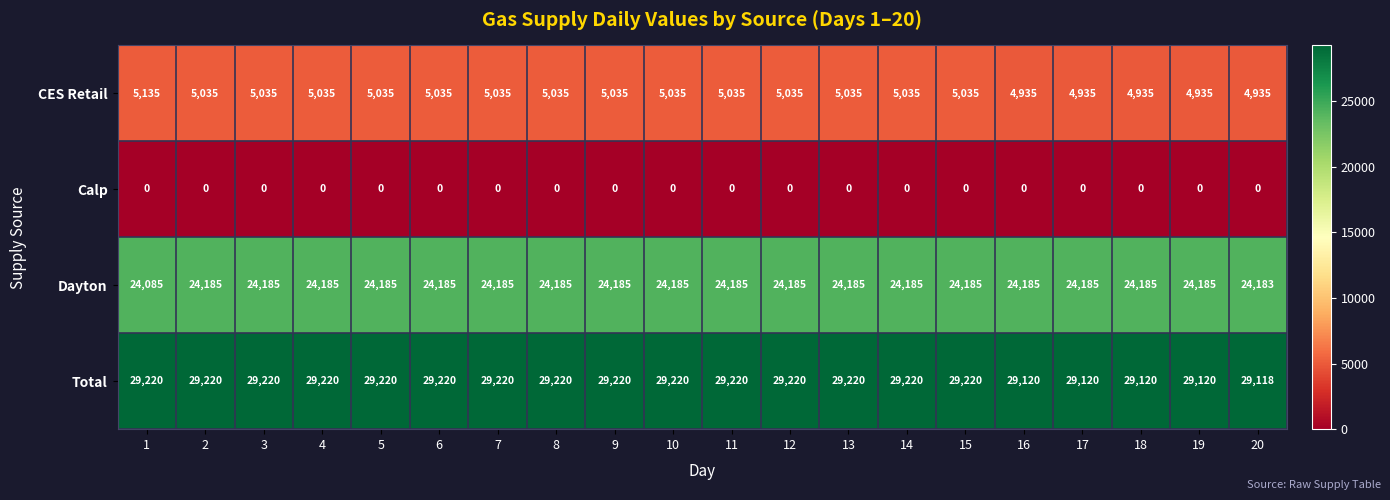

List the series in order of their overall mean, highest first.

Total, Dayton, CES Retail, Calp